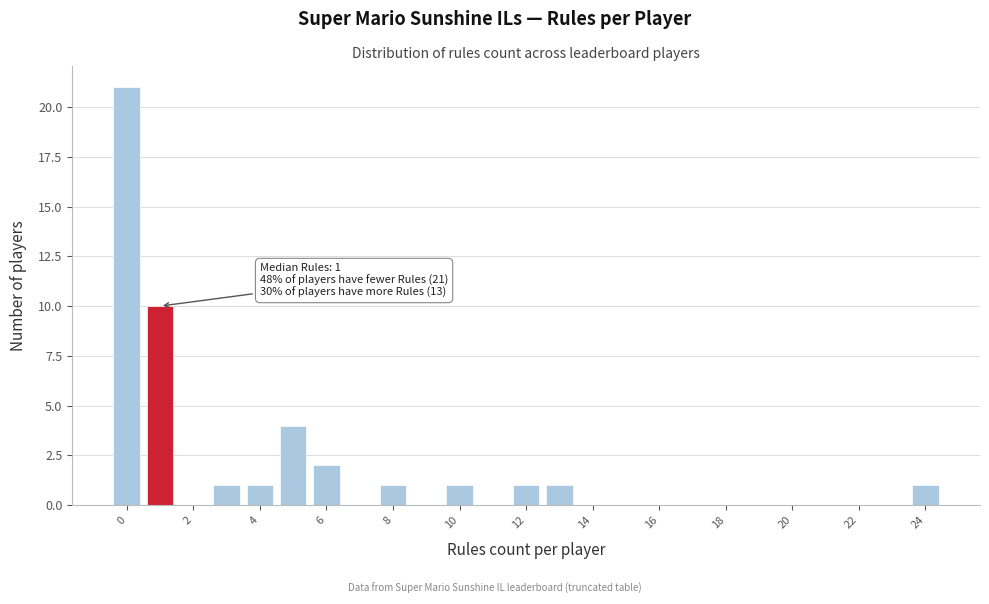

Which range on the x-axis has the tallest bar?

-0.5 to 0.5